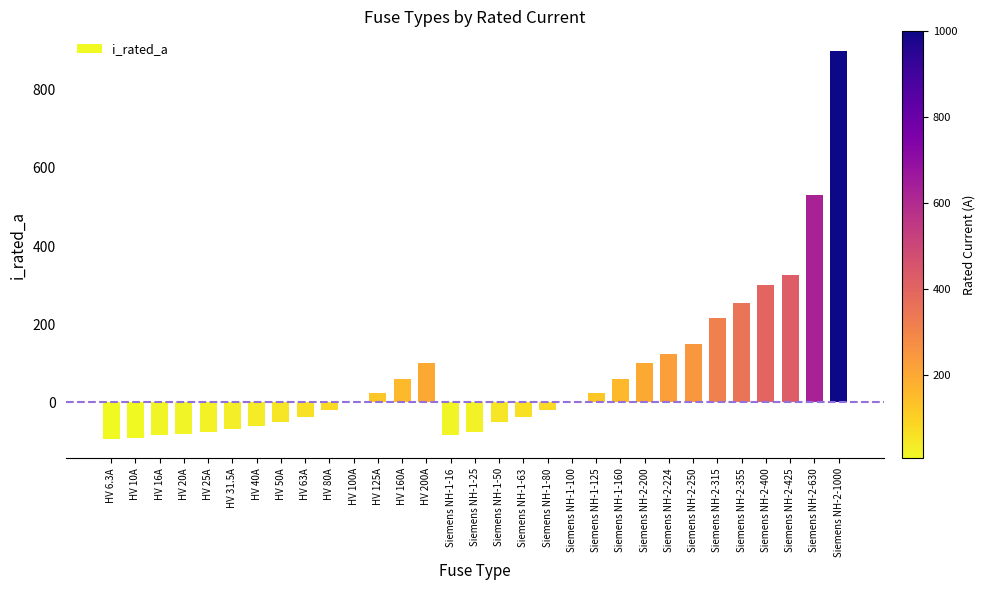

What is the approximate value at Siemens NH-2-224?

124.0